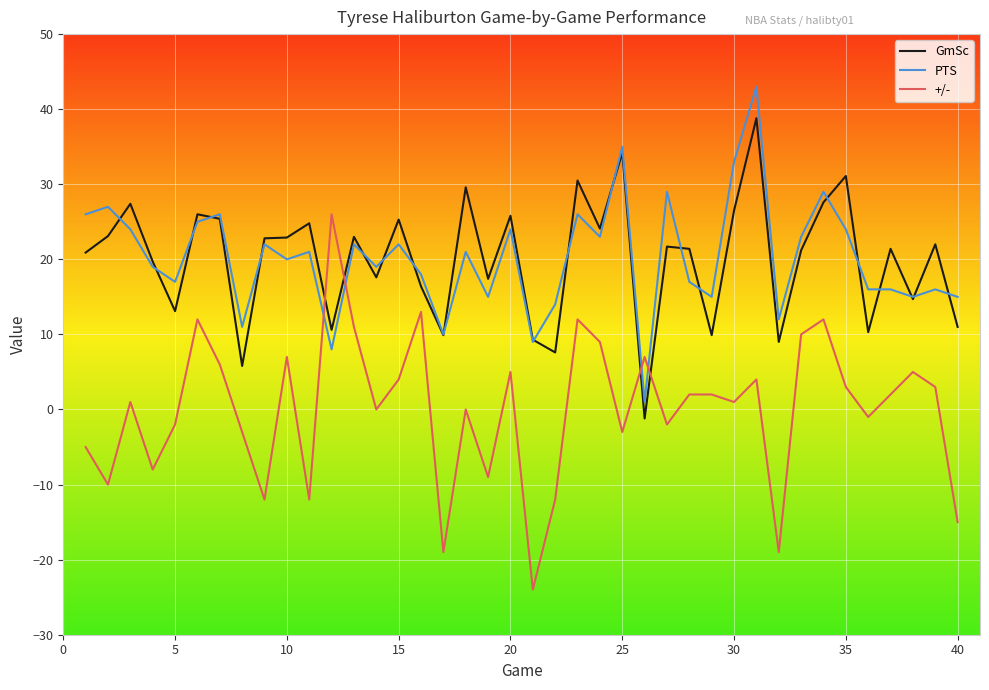

Which series has the largest range (max minus min)?

+/-